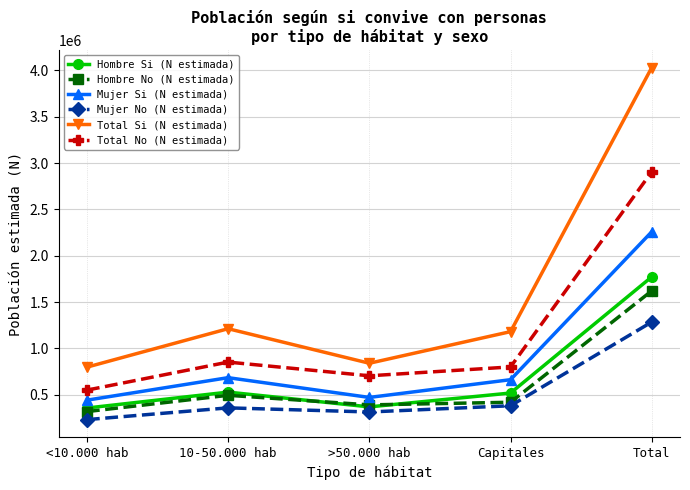

True or false: Total Si (N estimada) has a value of 1798383 at Capitales.

False